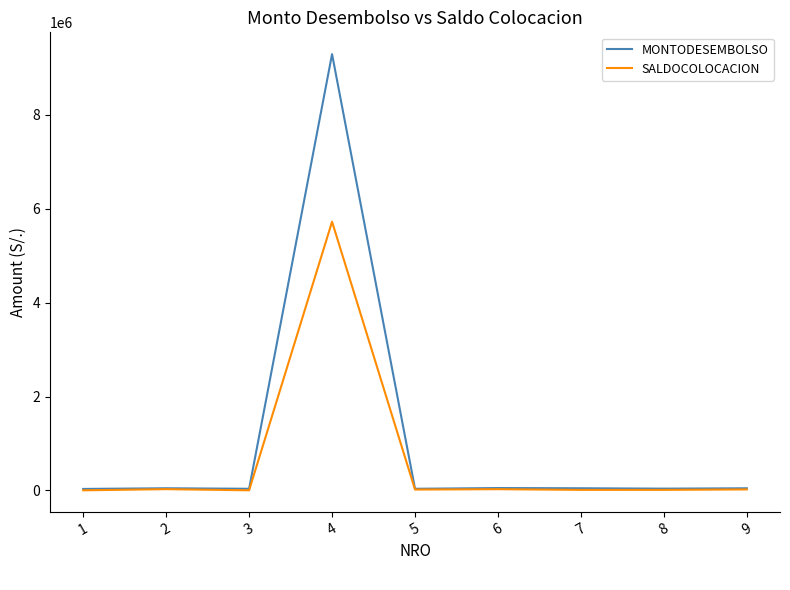

At which label does MONTODESEMBOLSO reach its peak?

4